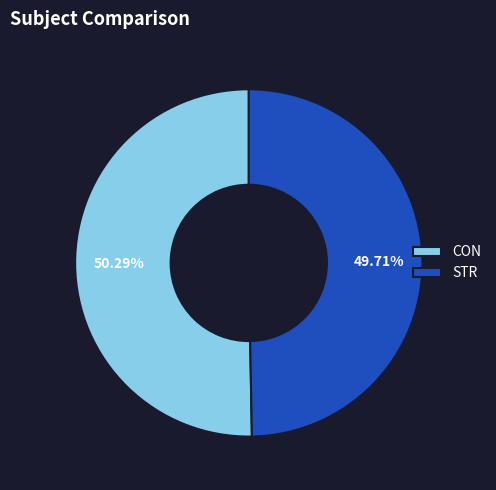

Between CON and STR, which is larger?

CON